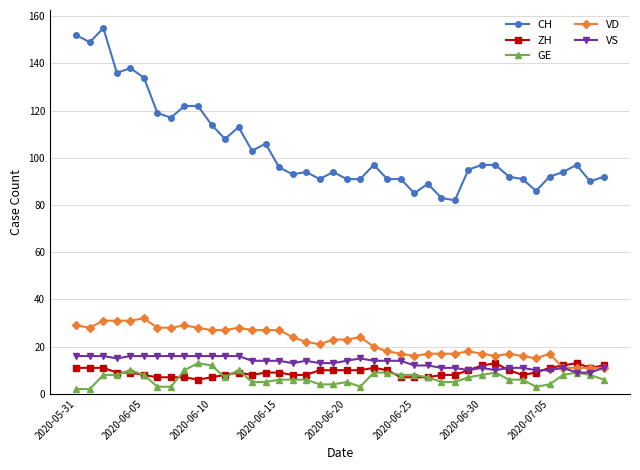

Which series has the largest range (max minus min)?

CH